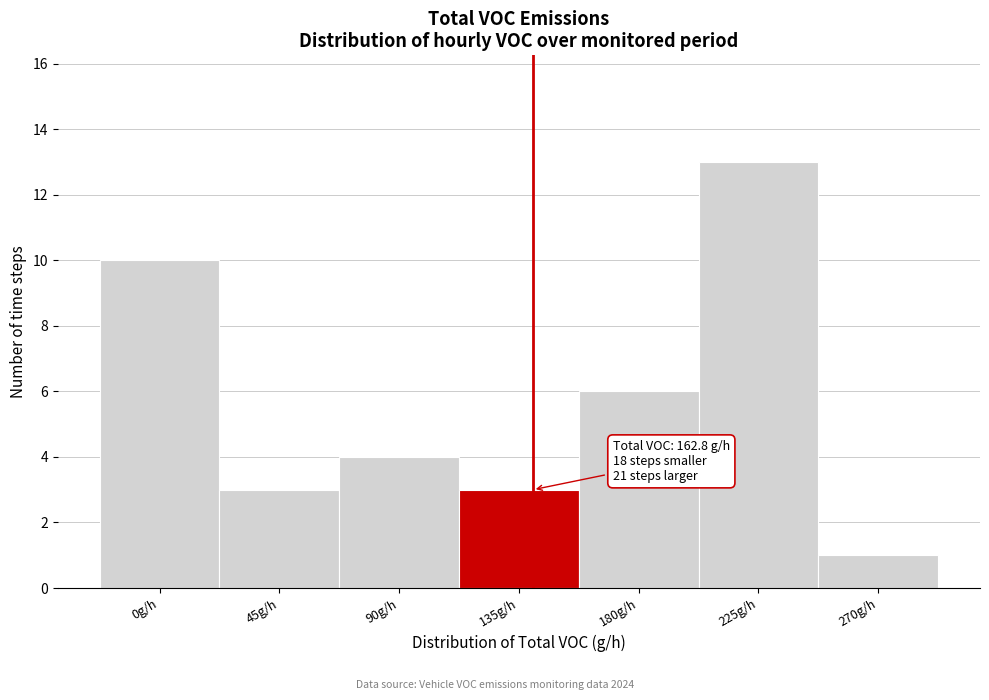

Reading left to right, extract all data points from this chart.

0g/h=10	45g/h=3	90g/h=4	135g/h=3	180g/h=6	225g/h=13	270g/h=1